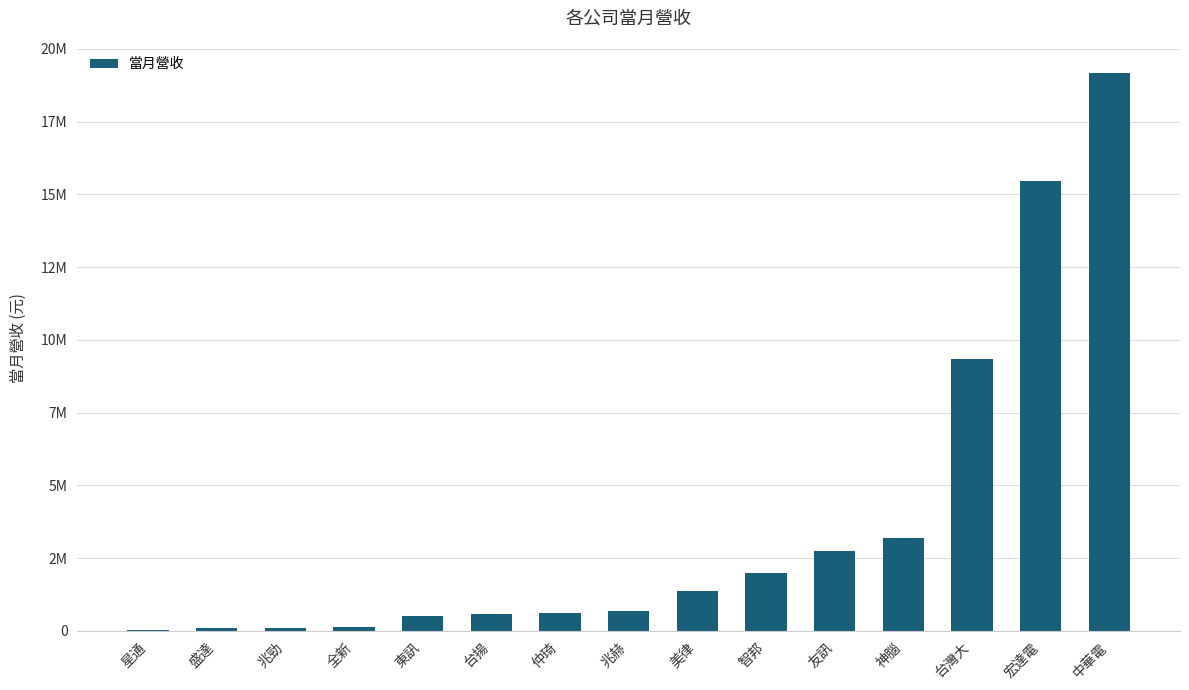

What is the label of the 5th bar from the right?

友訊